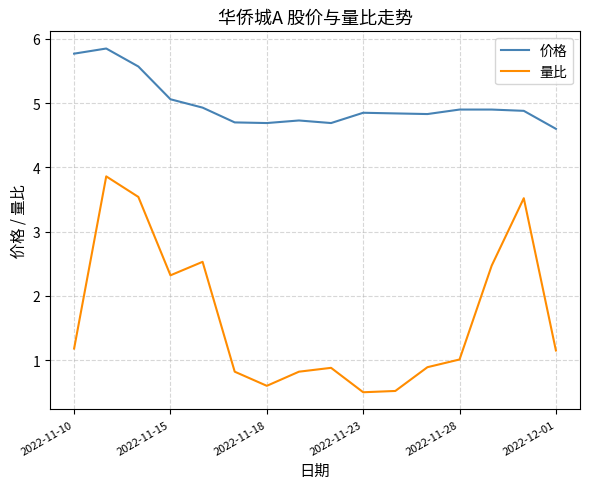

What is the highest value of the 量比 series?

3.9